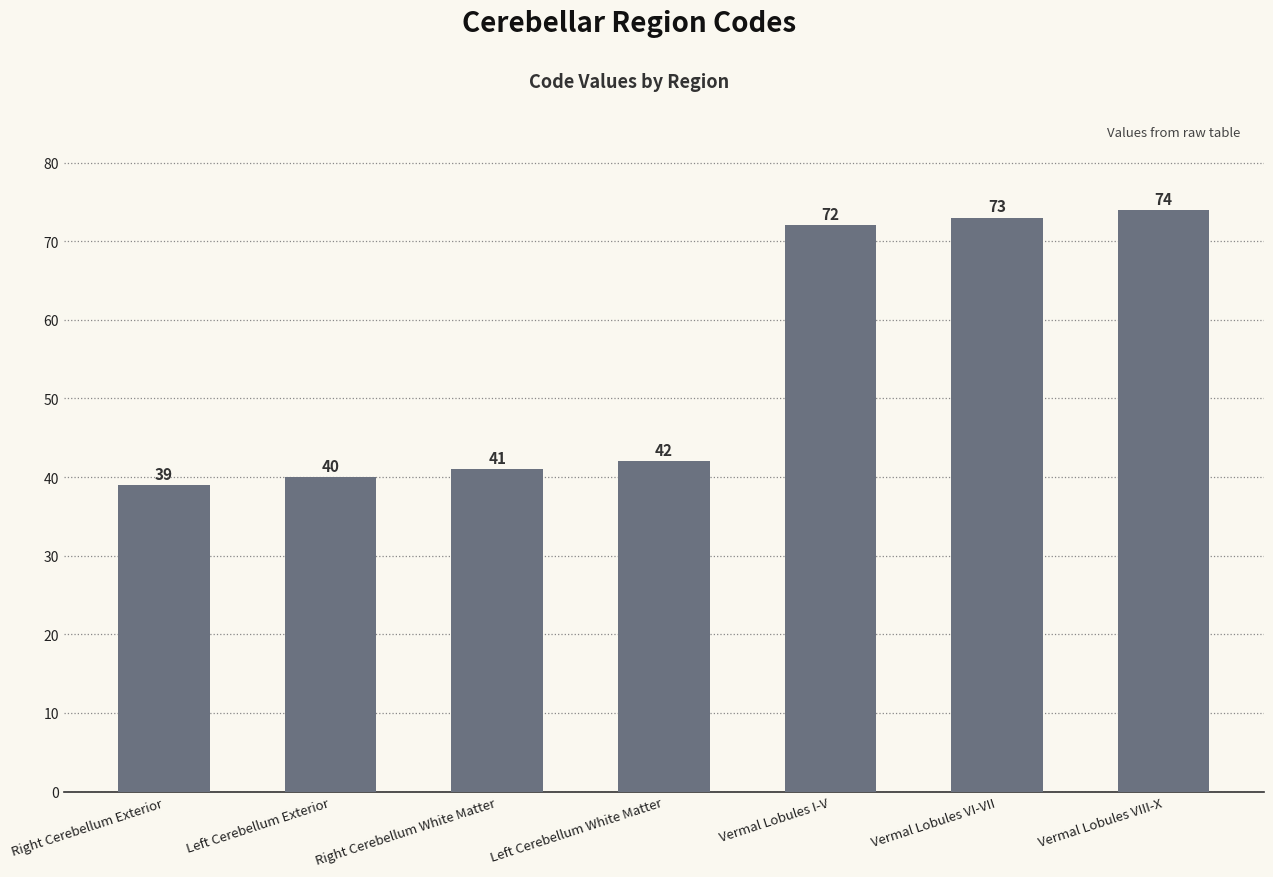

What is the ratio of the value at Right Cerebellum White Matter to the value at Vermal Lobules VIII-X?

0.6